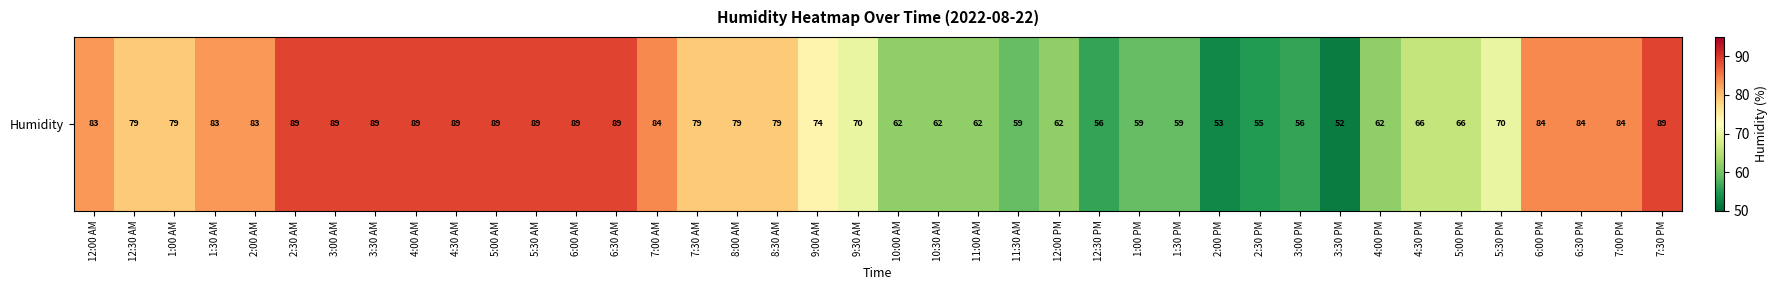

How many distinct data groups are displayed?

1